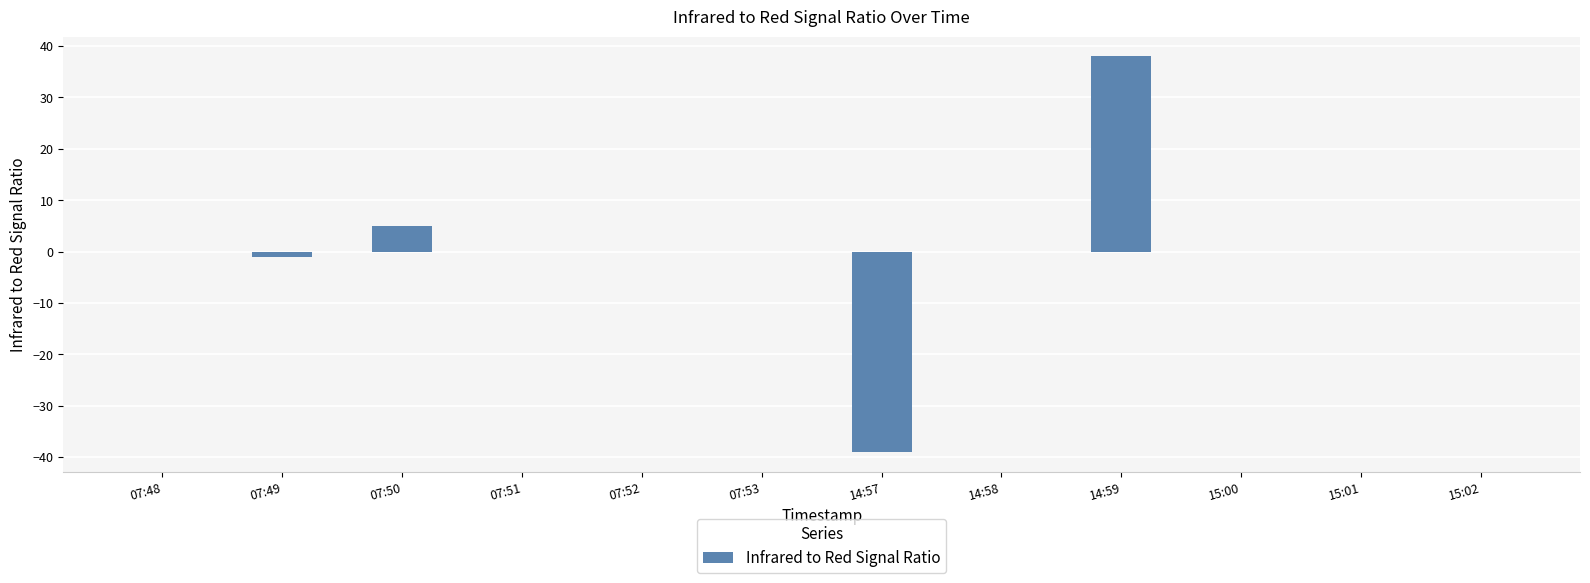

What is the sum of all values?

3